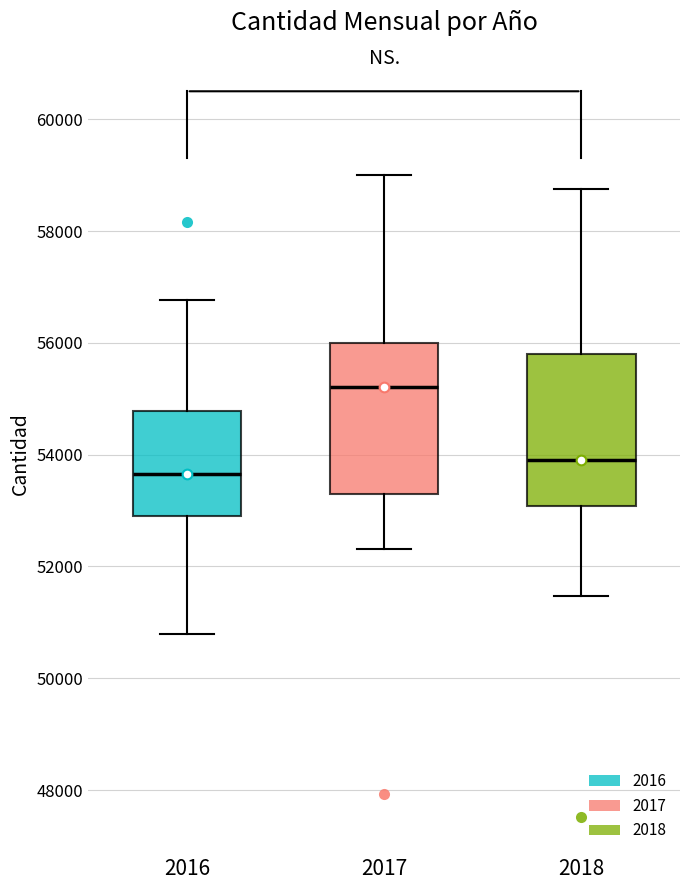

Which box's median line is the highest?

2017